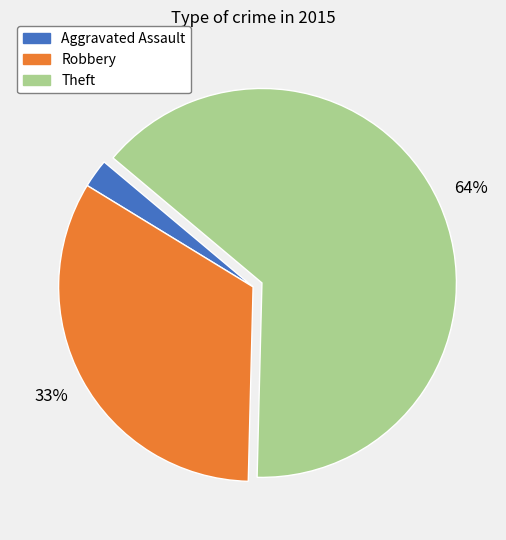

Which slice is the smallest?

Aggravated Assault